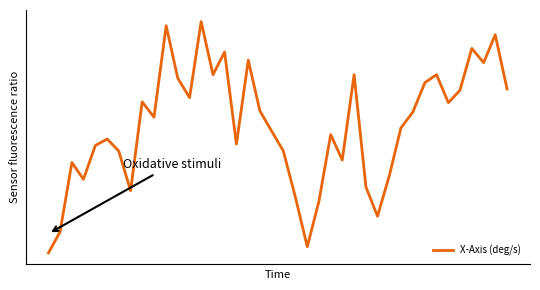

Does the chart display data point markers on the line(s)?

No